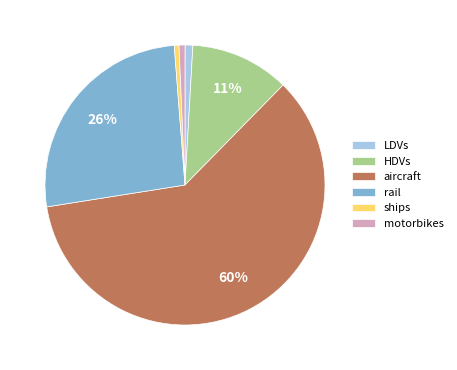

Is HDVs the majority of the pie?

No